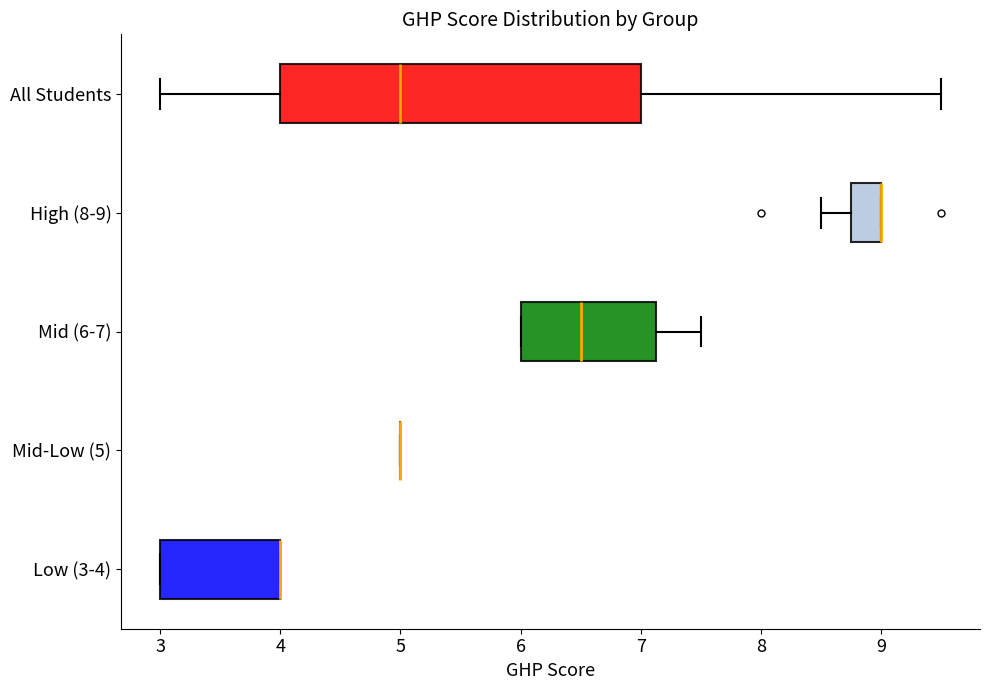

Which box is the widest, from its left edge to its right edge?

All Students